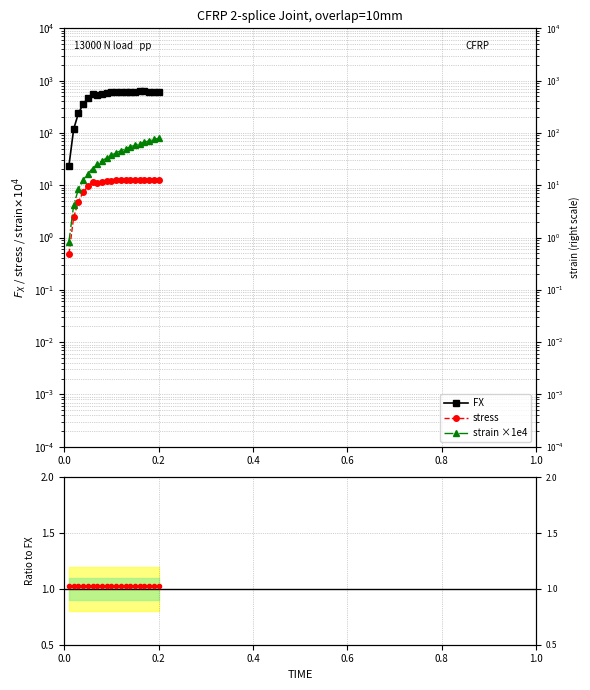

Which series has the widest spread of values?

FX